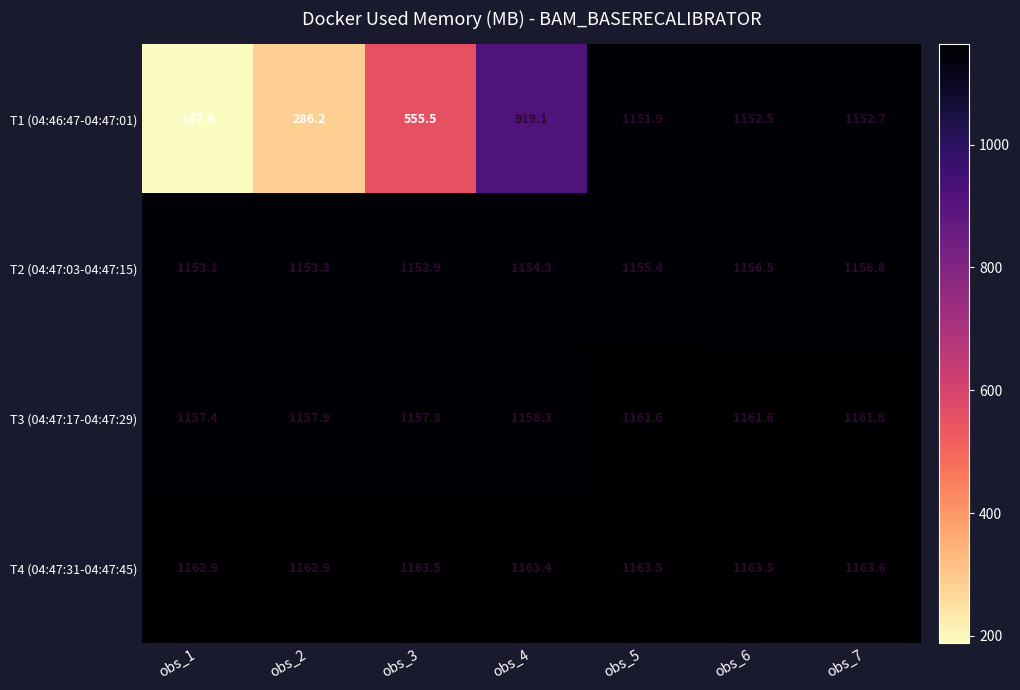

What is the total value across all series at obs_7?

4634.9